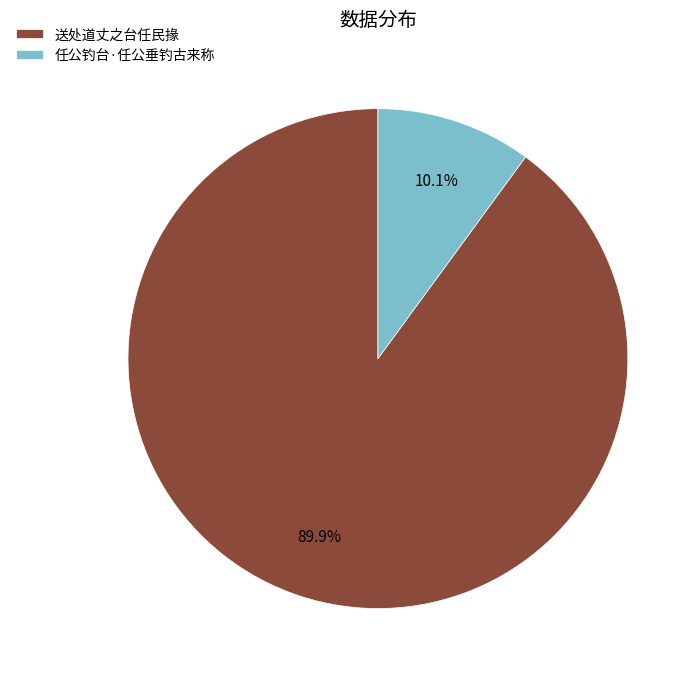

Does 任公钓台·任公垂钓古来称 represent more than half of the total?

No